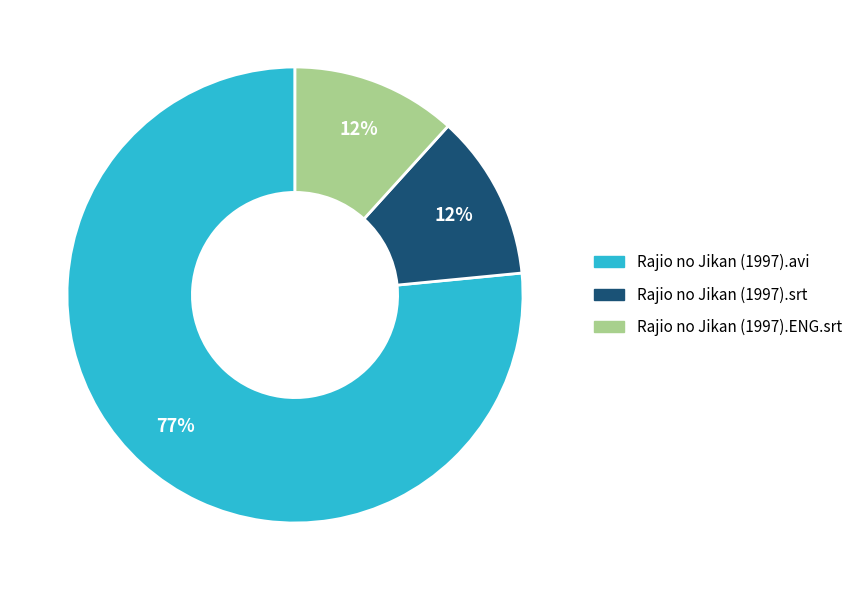

To the nearest percent, what is the average slice percentage?

33%